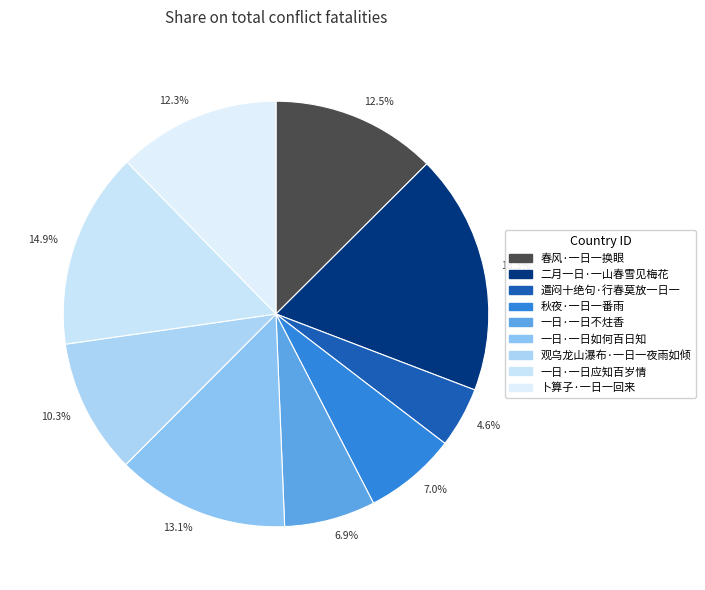

Between 12.3% and 14.9%, which is larger?

14.9%